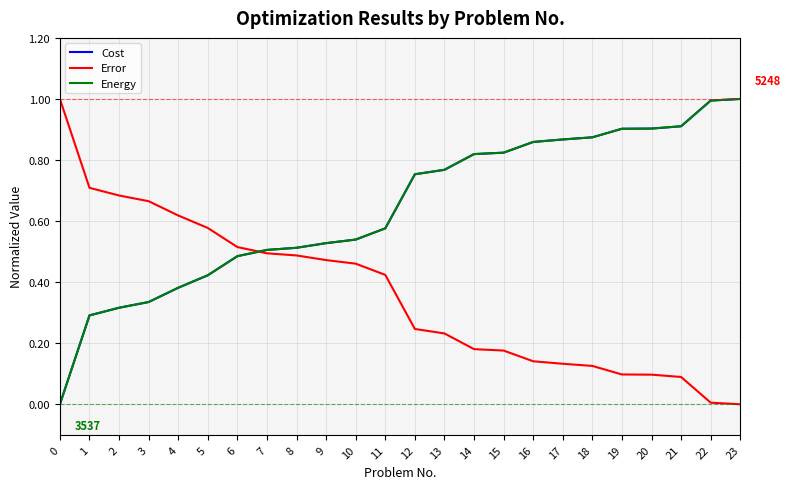

At 12, list the series in order from largest to smallest.

Energy, Cost, Error